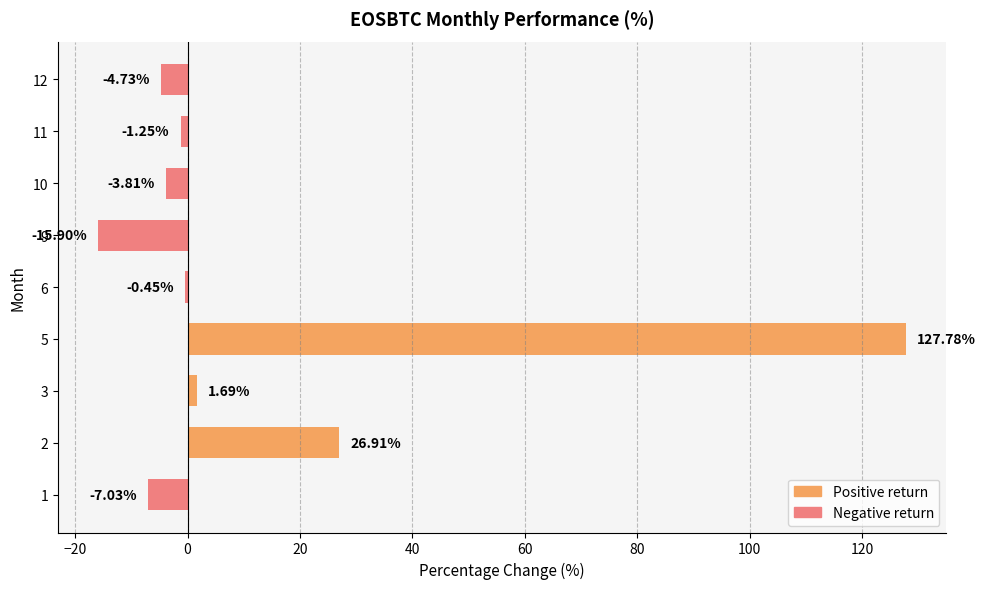

Between 10 and 3, which is larger?

3